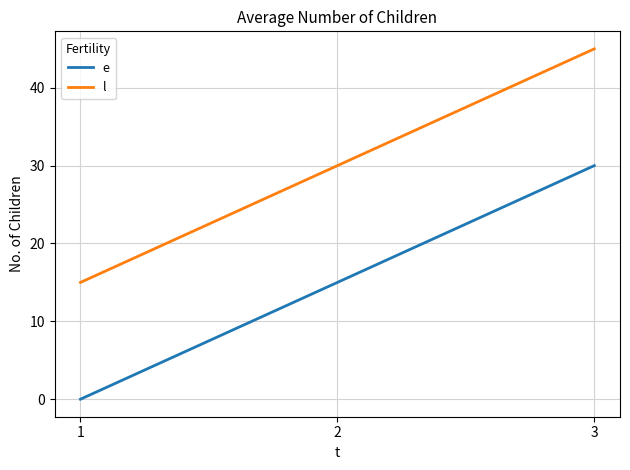

At which category does the chart reach its peak across all series?

3